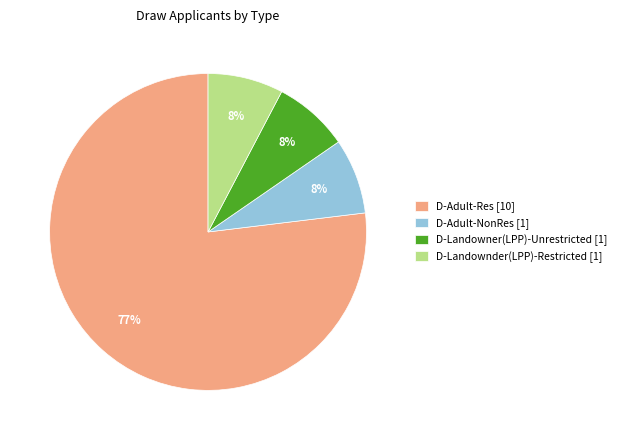

How many slices are in this pie chart?

4